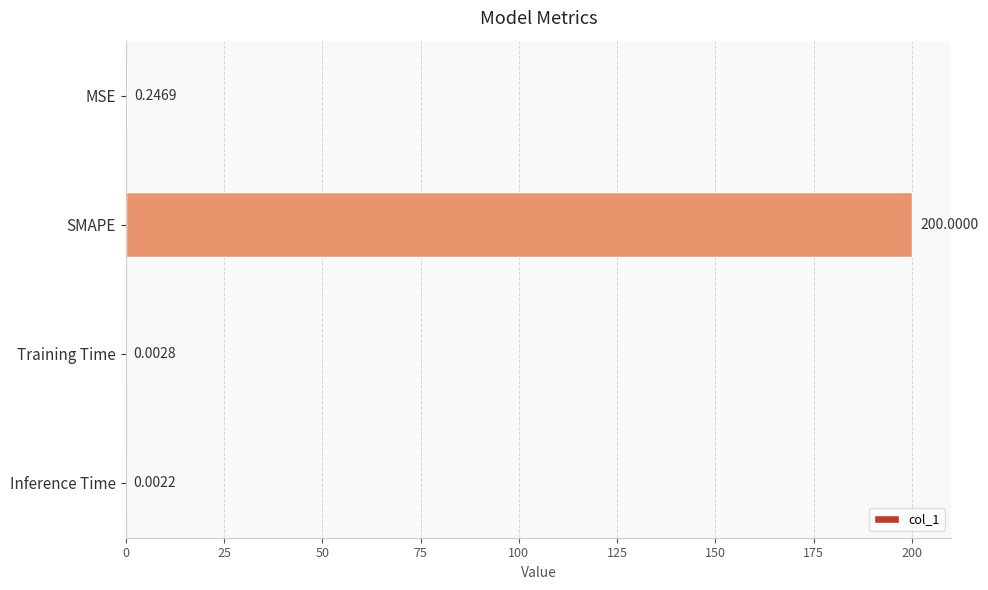

What is the change in value from SMAPE to Training Time?

-200.0